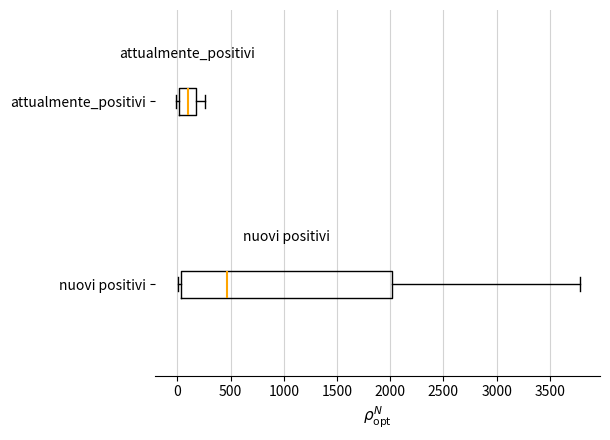

Where does the right whisker of the box for nuovi positivi end on the x-axis? The values are not printed on the chart, so give them approximately, as read against the axis.

3800